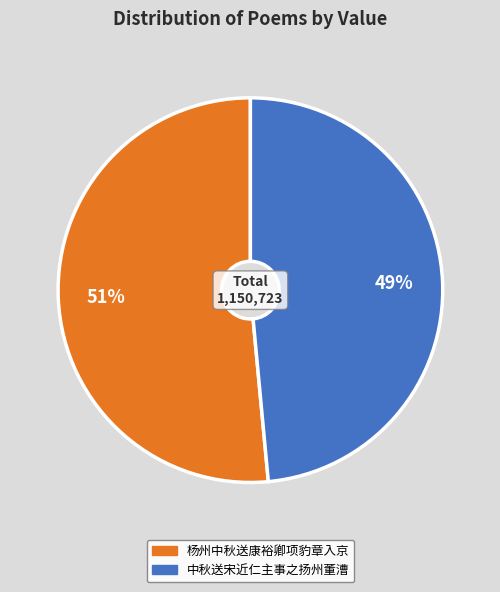

To the nearest percent, what is the combined percentage of 杨州中秋送康裕卿项豹章入京 and 中秋送宋近仁主事之扬州董漕?

100%